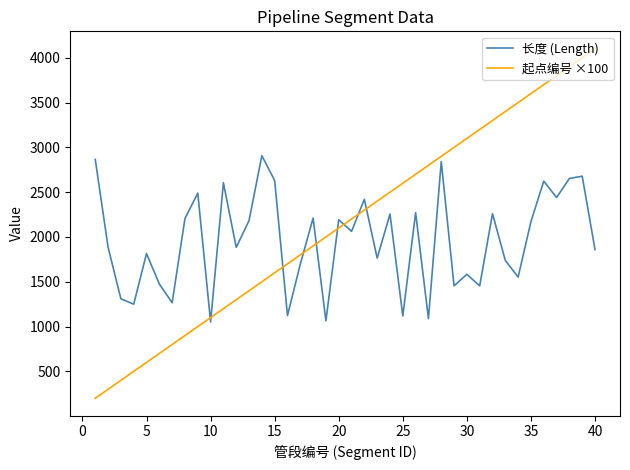

True or false: 起点编号 ×100 and 长度 (Length) cross at least once.

True